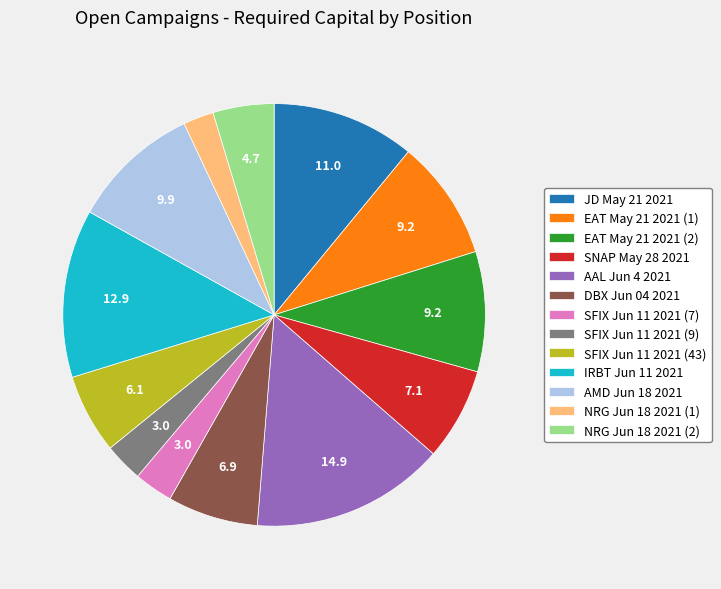

Combined, do JD May 21 2021 and IRBT Jun 11 2021 account for over 50%?

No